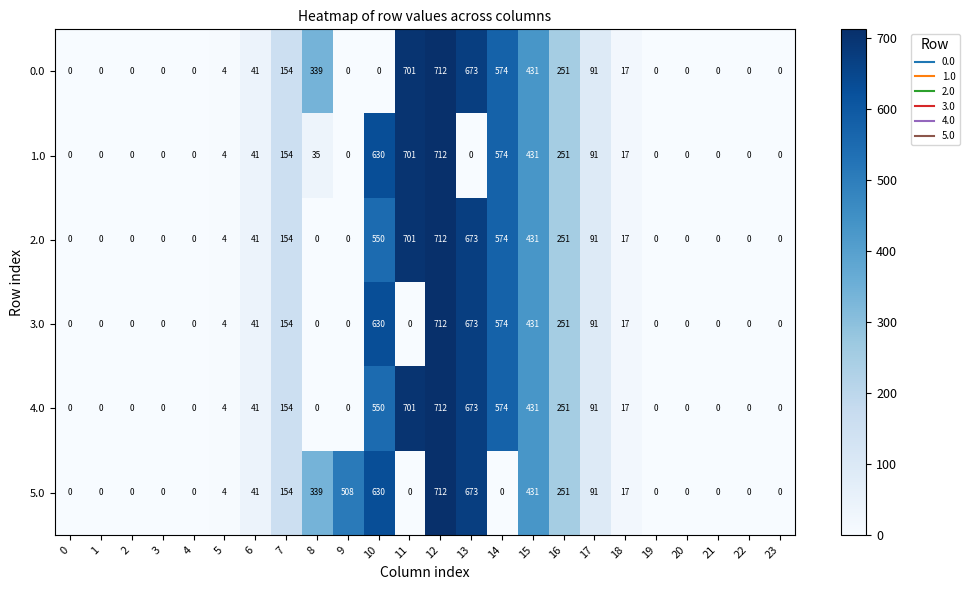

Which label corresponds to the largest value in the chart?

12